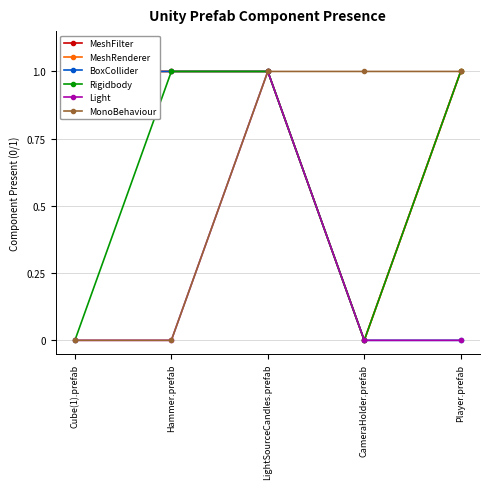

What is the spread (max minus min) of values at Player.prefab?

1